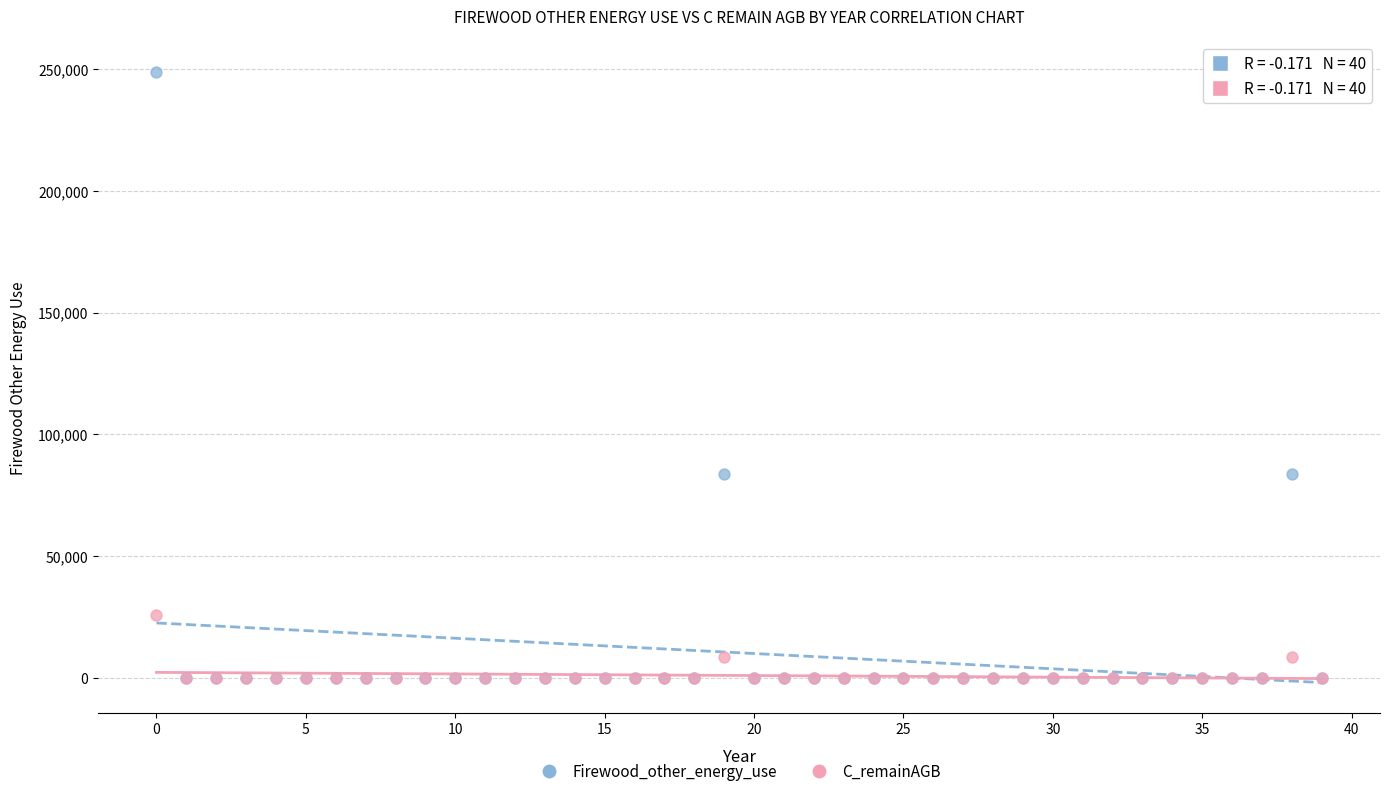

Which series has the widest spread of Y values?

Firewood_other_energy_use